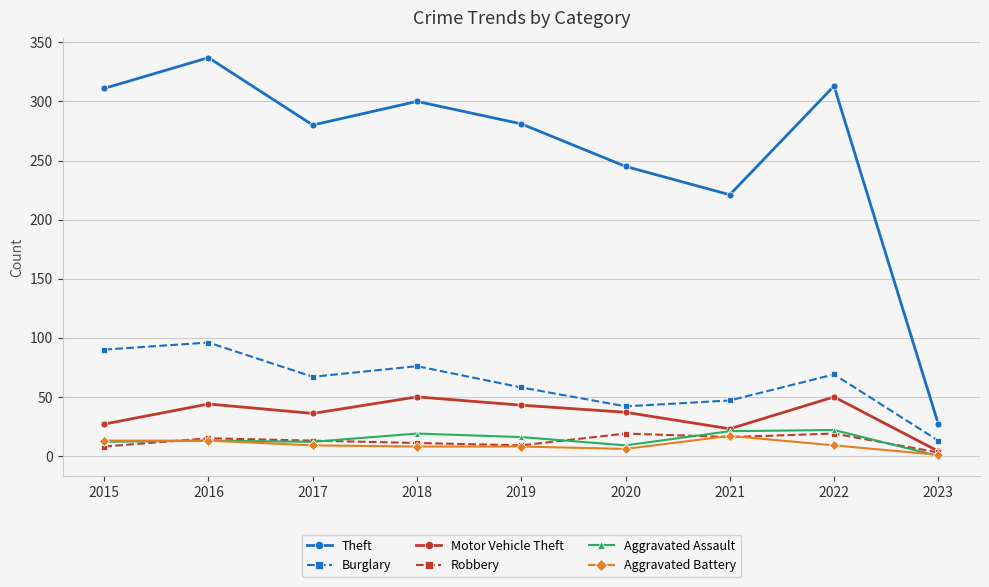

At which category does Theft reach its first local peak?

2016